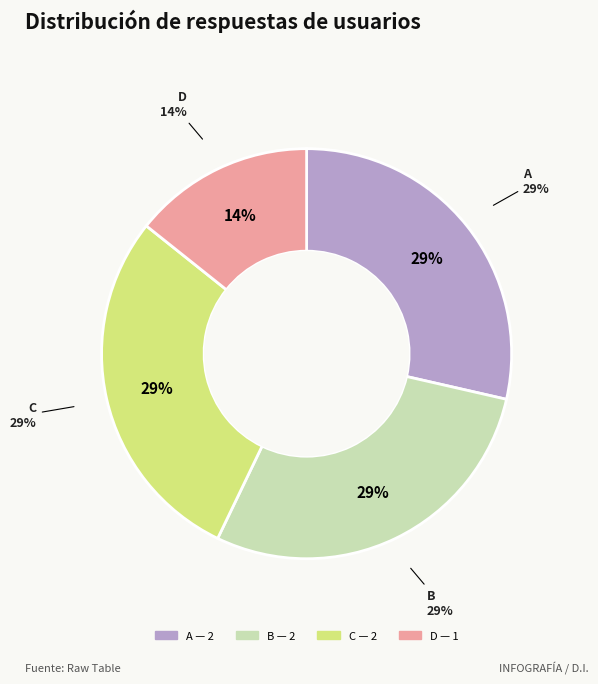

How many slices are in this pie chart?

4